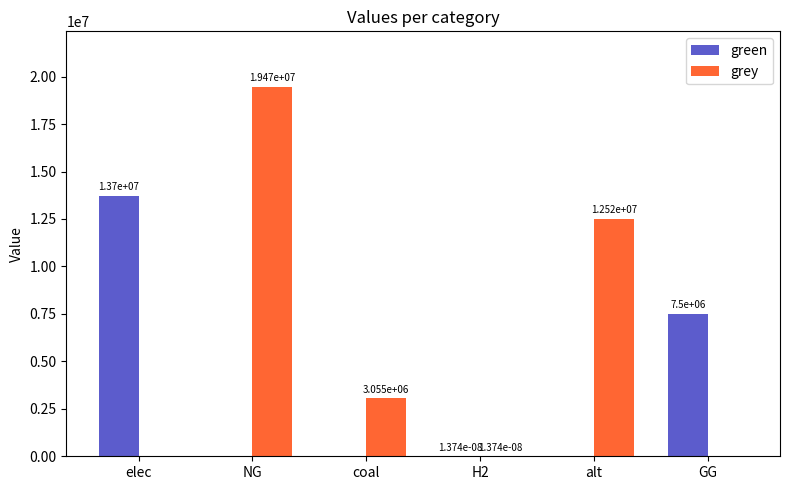

What is the maximum value shown in the chart?

19465591.8